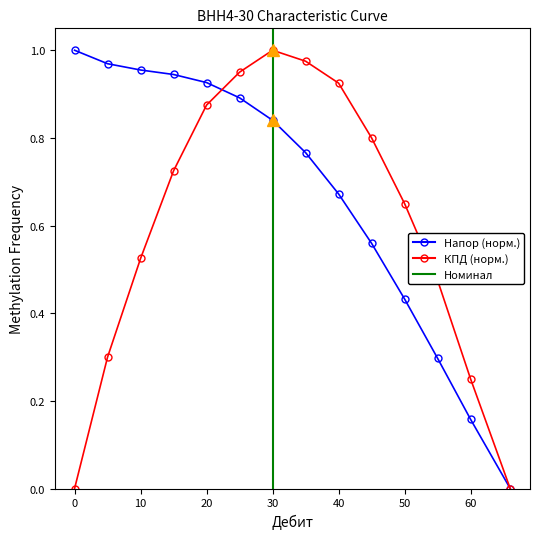

Which series changed the most between 40 and 55?

КПД